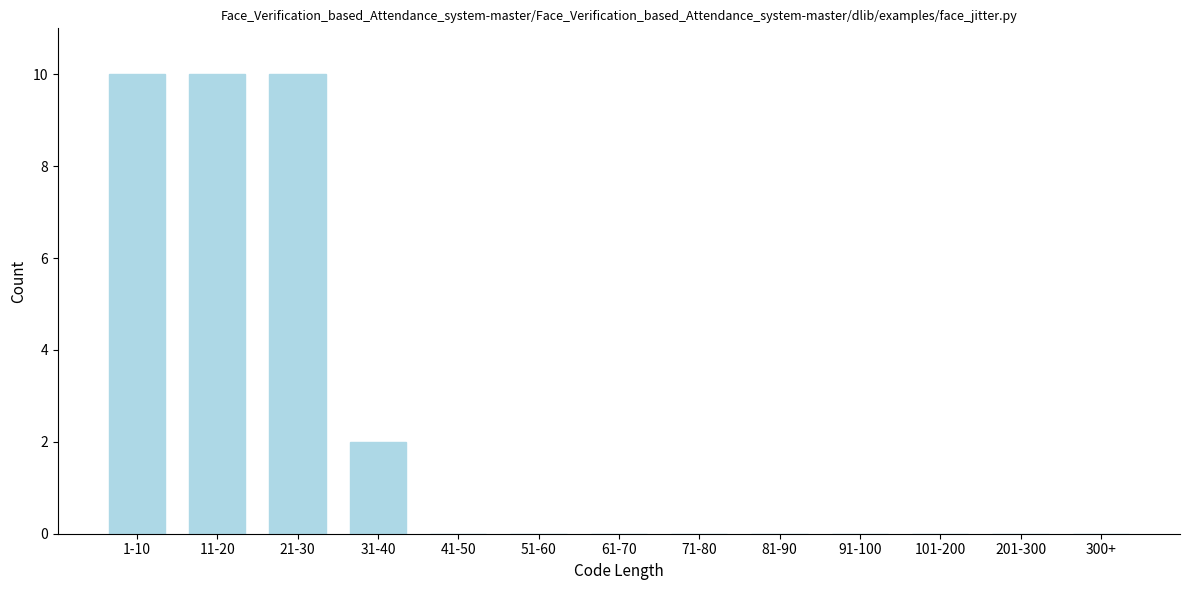

Reading right to left, extract all data points from this chart.

300+=0	201-300=0	101-200=0	91-100=0	81-90=0	71-80=0	61-70=0	51-60=0	41-50=0	31-40=2	21-30=10	11-20=10	1-10=10